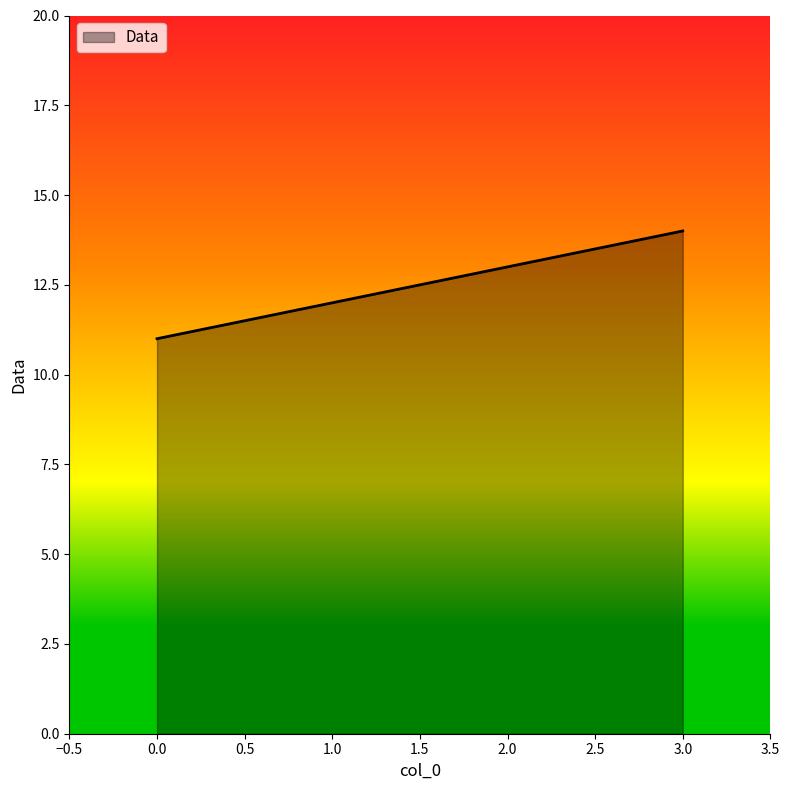

What is the approximate value at 2.0?

13